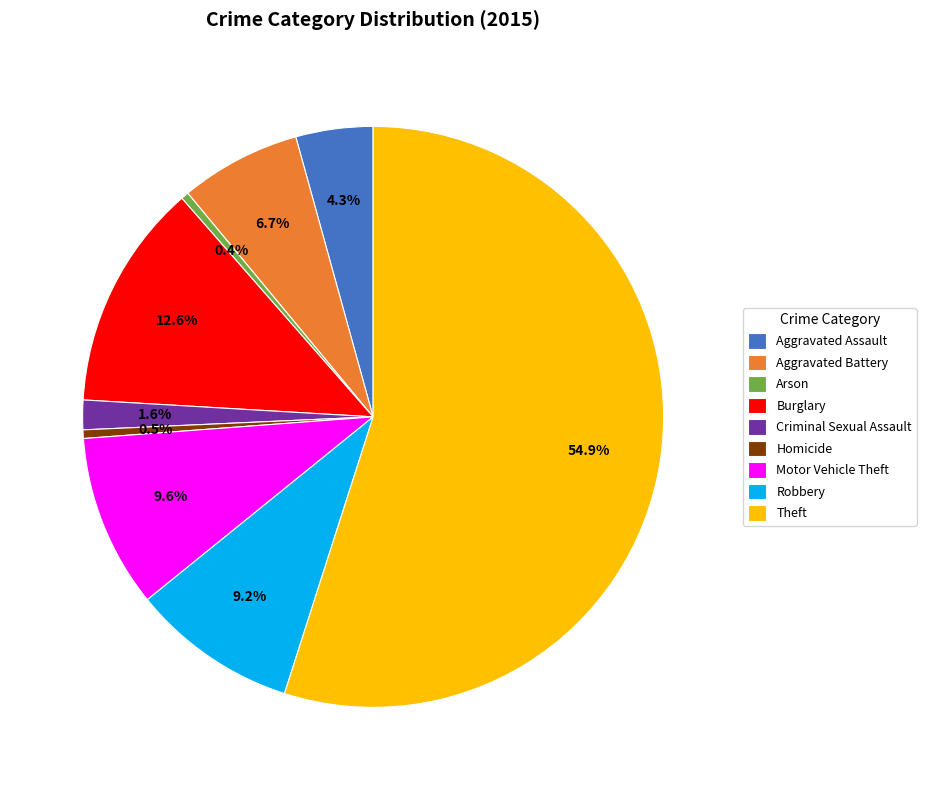

What portion of the pie excludes Criminal Sexual Assault?

98.4%